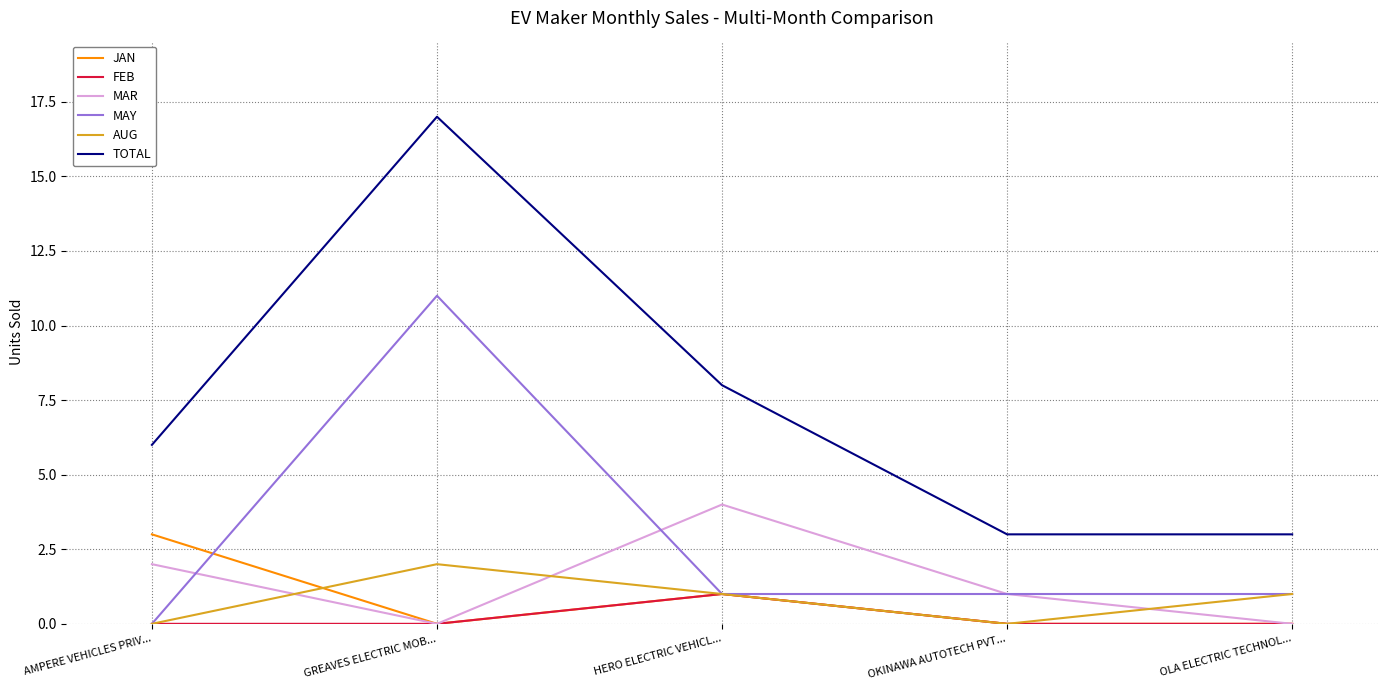

Is the value of MAY at AMPERE VEHICLES PRIV... greater than the value of TOTAL at OLA ELECTRIC TECHNOL...?

No